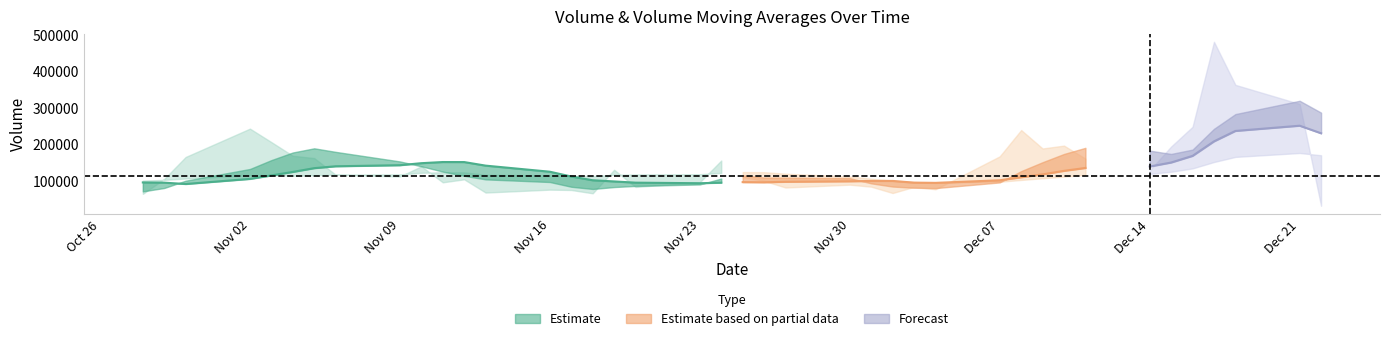

Reading left to right, what are all the values shown in this chart?

v_ma5: 286560.4	319078.4	282586.5	242076.1	185089.0	173182.3	182237.8	189948.1	173140.9	150487.8	126032.2	94945.5	79391.1	80363.1	83634.5	92405.9	106757.3	108117.2	108419.2	114531.2	105610.4	89435.7	85346.8	82276.6	77038.3	83062.3	96079.9	103326.1	113110.2	124761.7	139332.5	152597.4	178843.2	188594.5	177152.8	156252.2	131880.5	99730.6	79695.6	70454.8
v_ma10: 229871.4	250658.1	236267.3	207608.5	167788.4	149607.2	138591.7	134669.6	126752.0	117061.1	109219.0	100851.4	93754.1	94391.2	99082.9	99008.2	98096.5	96732.0	95347.9	95784.8	94336.3	92757.8	94336.5	97693.4	100900.0	111197.4	124338.7	141084.6	150852.4	150957.2	147792.4	142239.0	139286.9	134145.1	123803.8	114191.4	104644.5	90650.5	94306.7	94918.6
v_ma20: 169545.2	175754.8	165010.7	150999.8	133435.6	124307.7	118344.1	115700.8	111050.0	106422.9	101777.7	96804.6	94045.3	96042.3	99991.4	105102.8	111217.6	118908.3	123100.2	123371.0	121064.4	117498.4	116811.7	115919.3	112351.9	112694.4	114491.6	115867.6	122579.6	122937.9	121424.9	117042.5	116431.4	114614.9	113164.8	115459.4	114739.1	105747.5	102029.6	100106.8
volume: 30885.0	310489.8	362759.1	480960.1	247708.0	193475.1	128030.3	160207.1	196024.2	188174.8	238752.7	166581.6	76171.0	82758.7	65896.8	83319.3	88809.6	81031.3	99115.3	109754.0	155076.4	95609.0	82541.4	129675.4	65149.8	74202.7	75164.6	67190.7	103483.6	95269.7	139291.0	111395.5	116111.3	161740.8	168124.0	205615.5	242624.3	164868.1	104532.0	63621.0